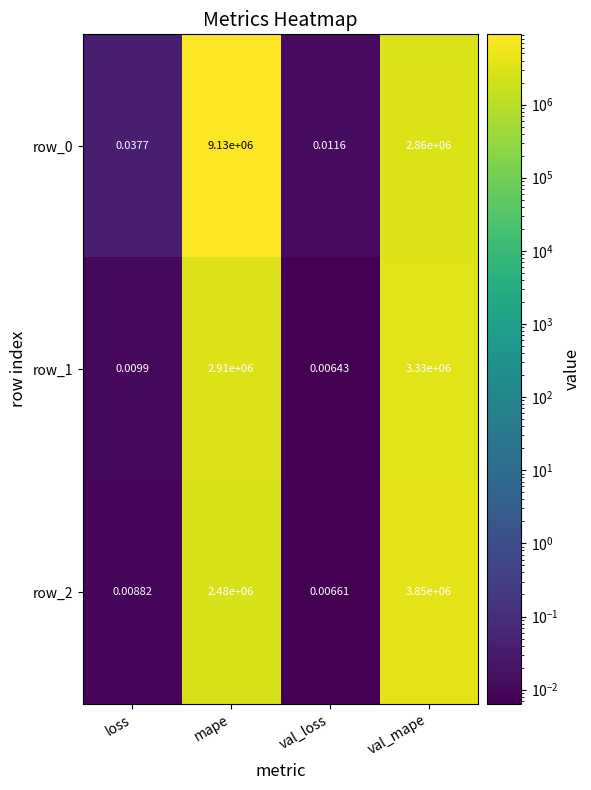

At which category is the sum across all series the highest?

mape